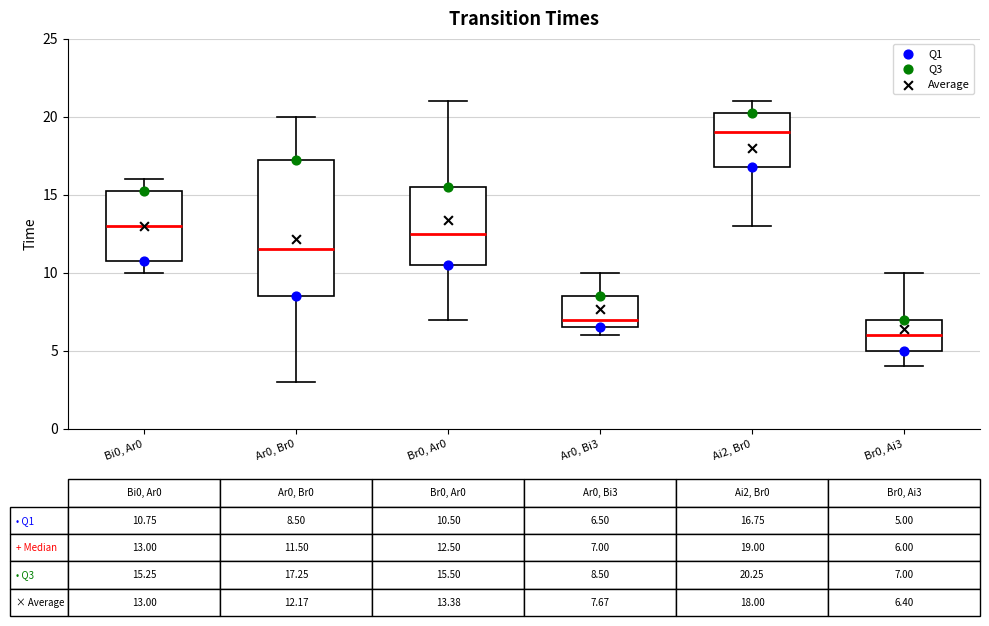

Which box is the tallest, from its lower edge to its upper edge?

Ar0, Br0